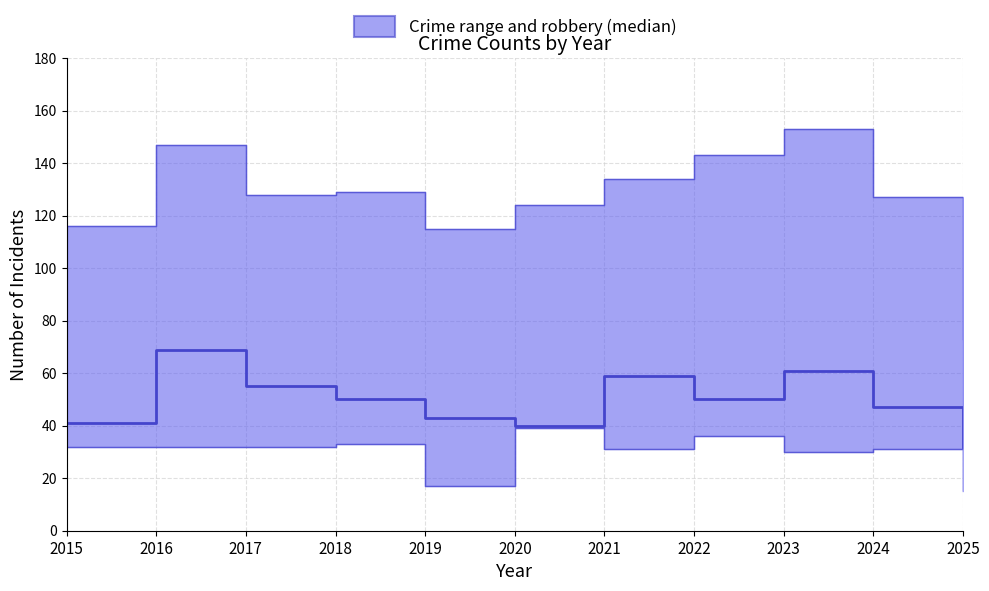

Reading left to right, list all the values displayed in this chart.

41	69	55	50	43	40	59	50	61	47	32